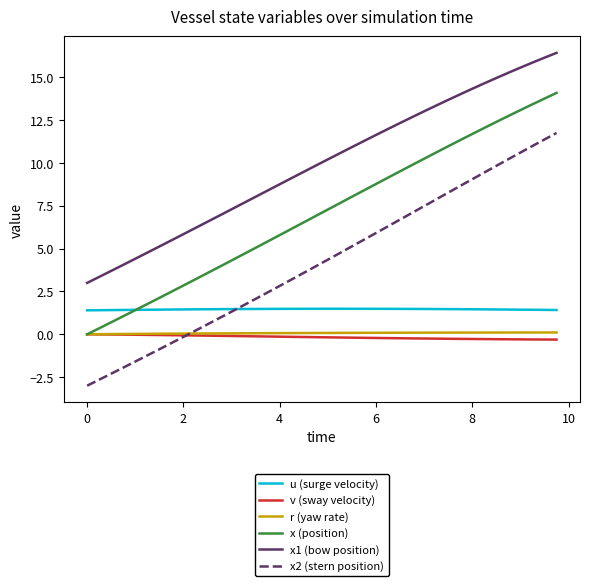

What is the minimum value shown in the chart?

-3.0